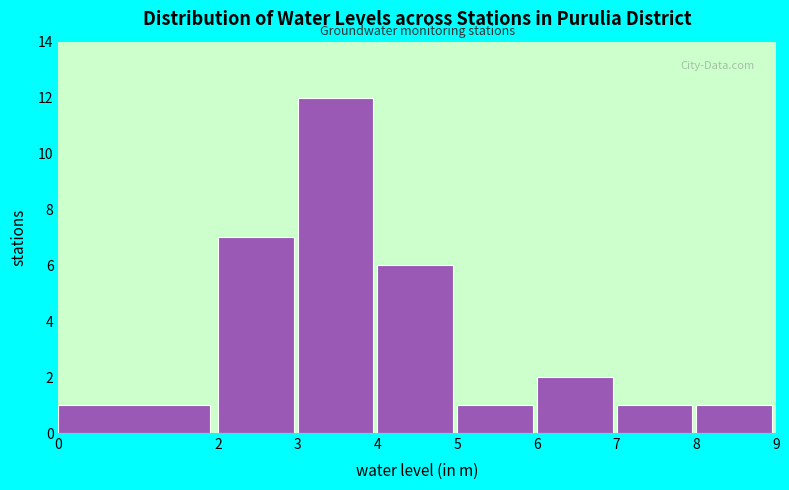

Reading left to right, list every bar in this chart as the range it spans on the x-axis followed by its height. The values are not printed on the chart, so give them approximately, as read against the axis.

0 to 2: 1
2 to 3: 7
3 to 4: 12
4 to 5: 6
5 to 6: 1
6 to 7: 2
7 to 8: 1
8 to 9: 1